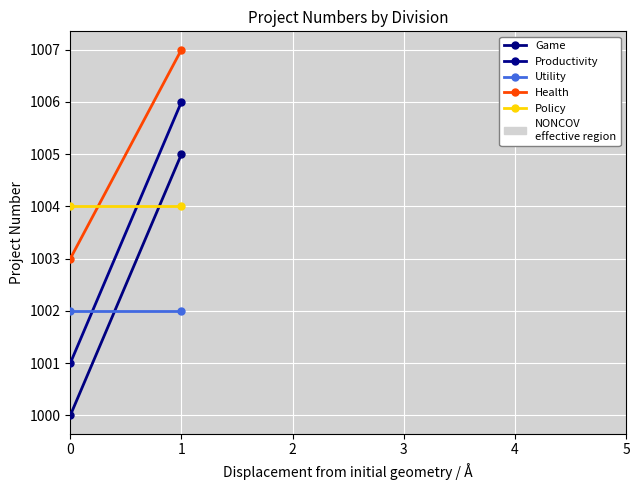

What are all the series names shown in the legend?

Game, Productivity, Utility, Health, Policy